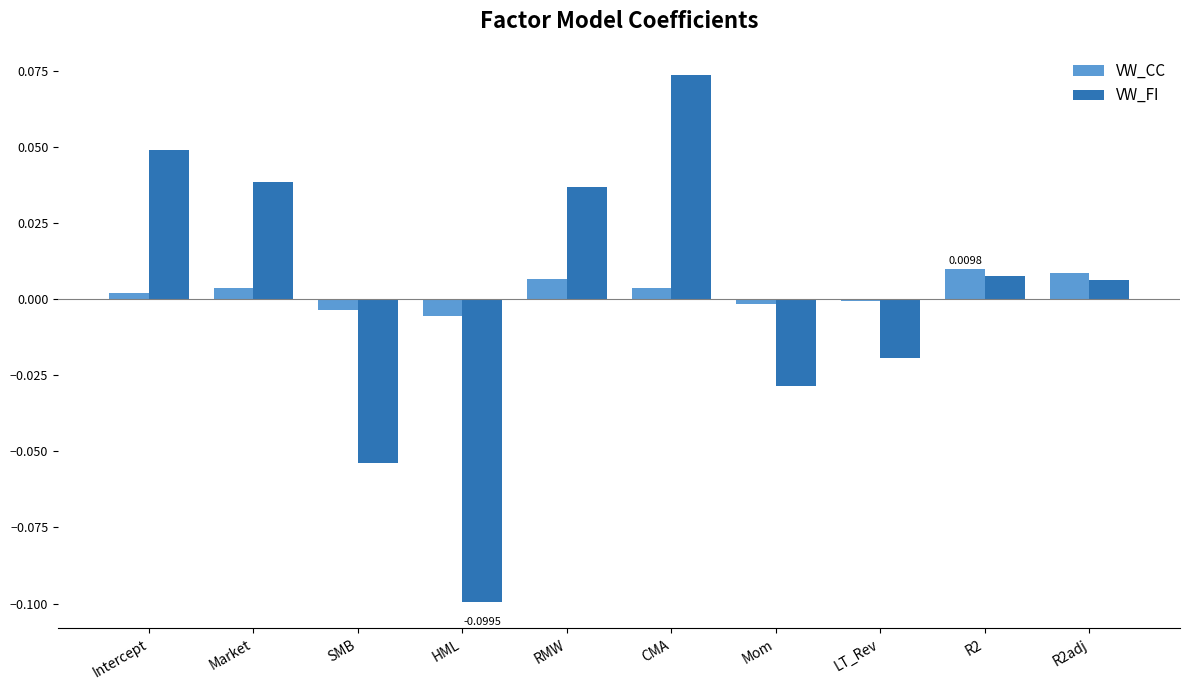

Which category has the lowest value across all series?

HML